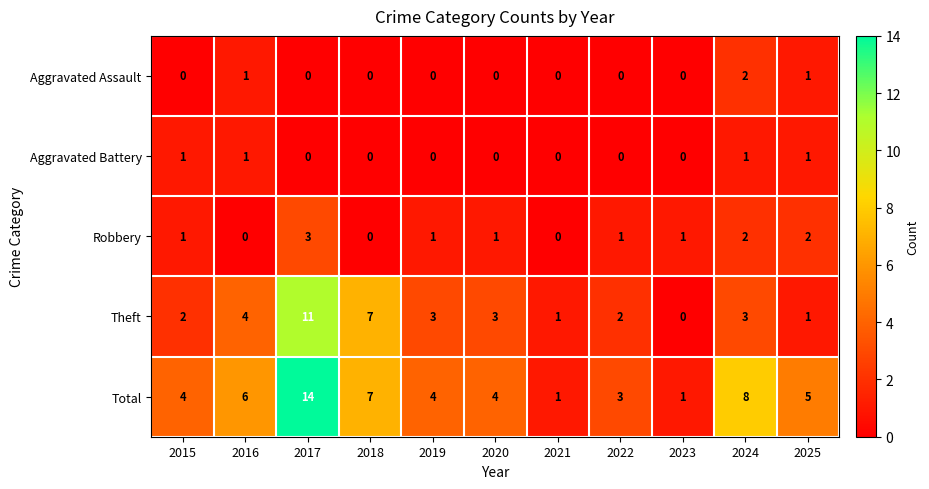

Where is Total nearest to the value 7?

2018